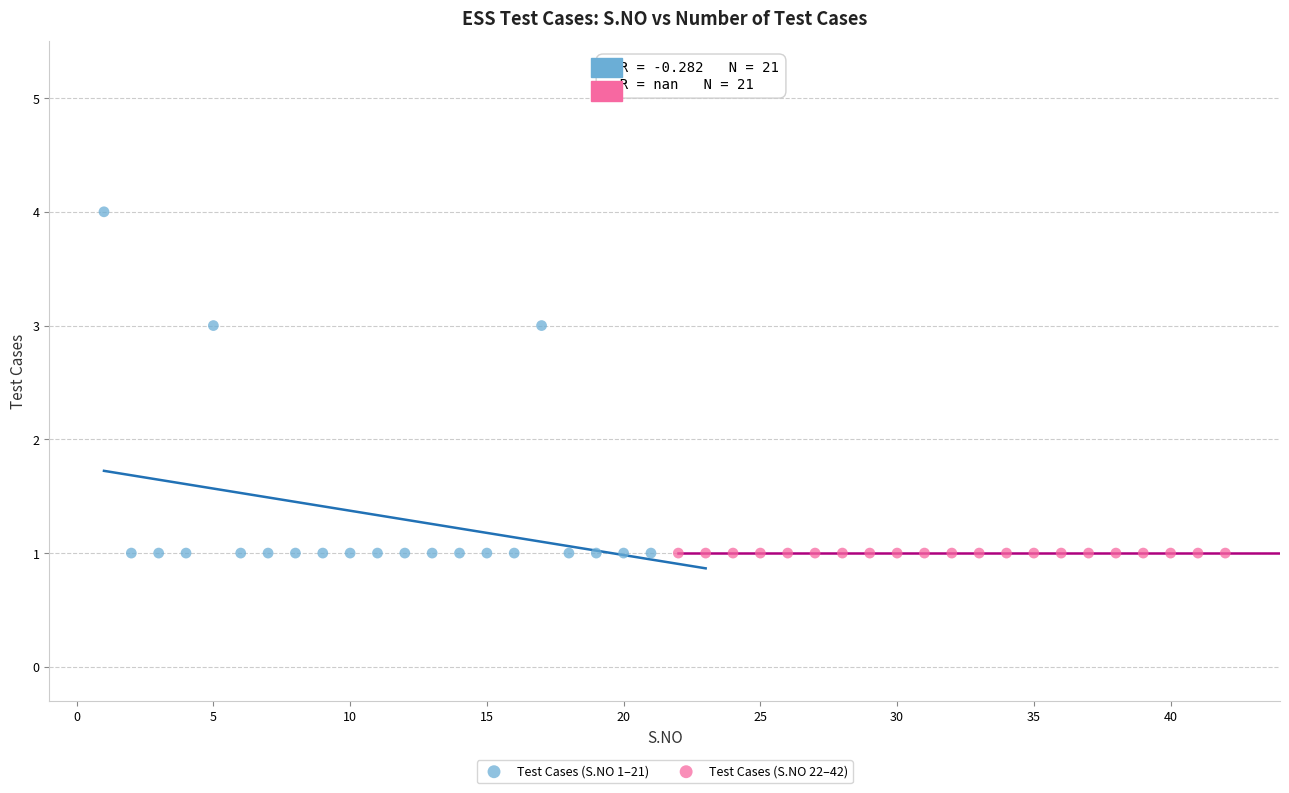

Which series contains the highest Y value?

Test Cases (S.NO 1–21)